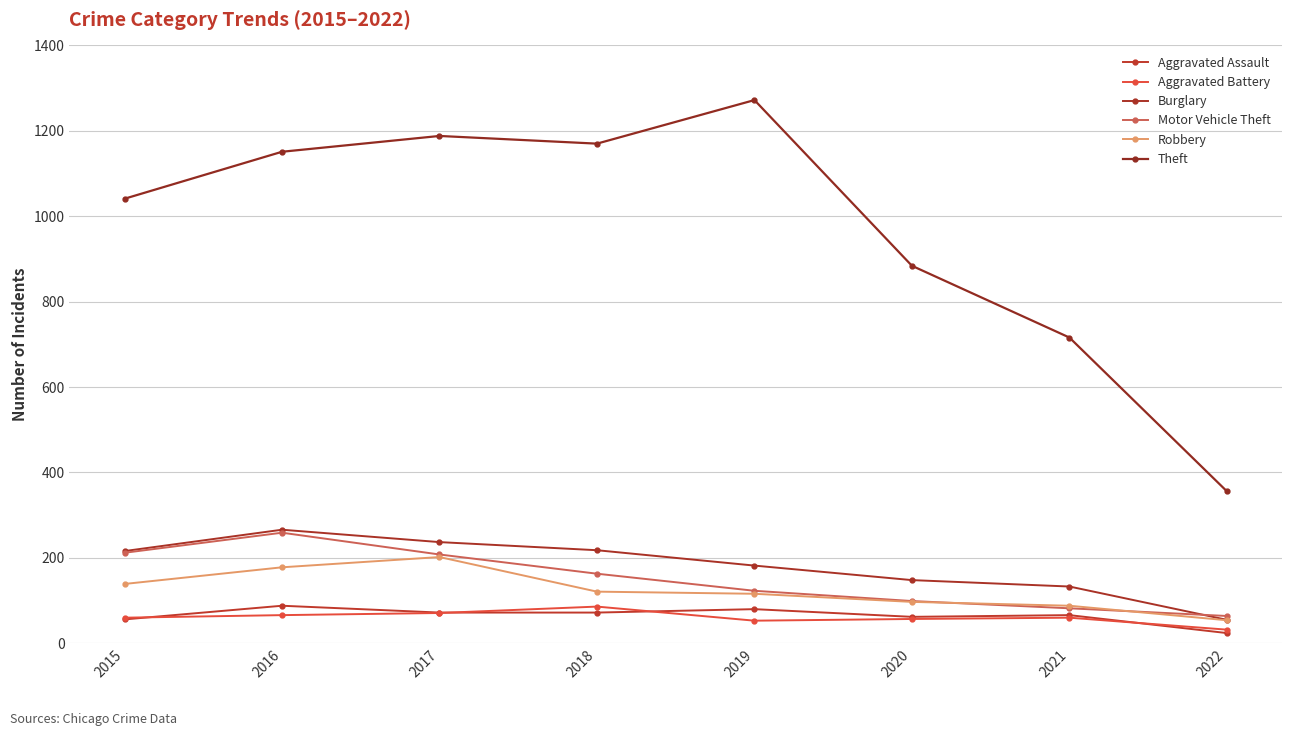

What is the difference between the maximum and second lowest values in the Aggravated Battery series?

33